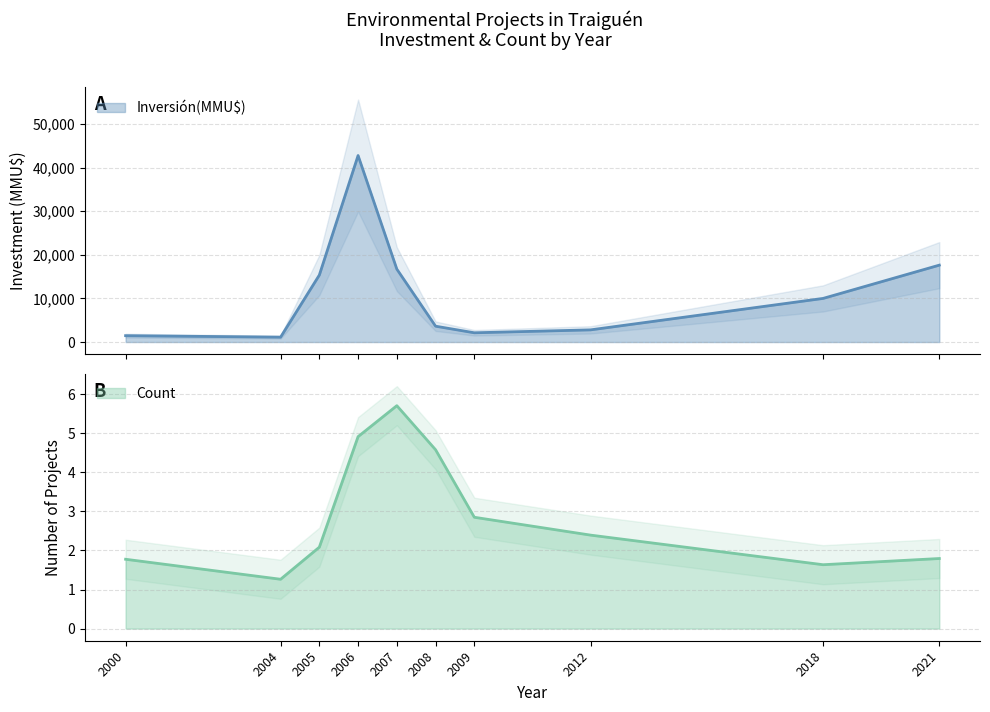

Between 2018-05-15 and 2008-08-20, which is larger?

2018-05-15